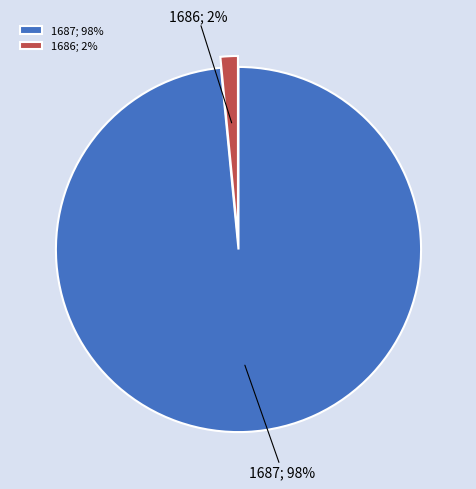

Count the number of slices in the pie.

2